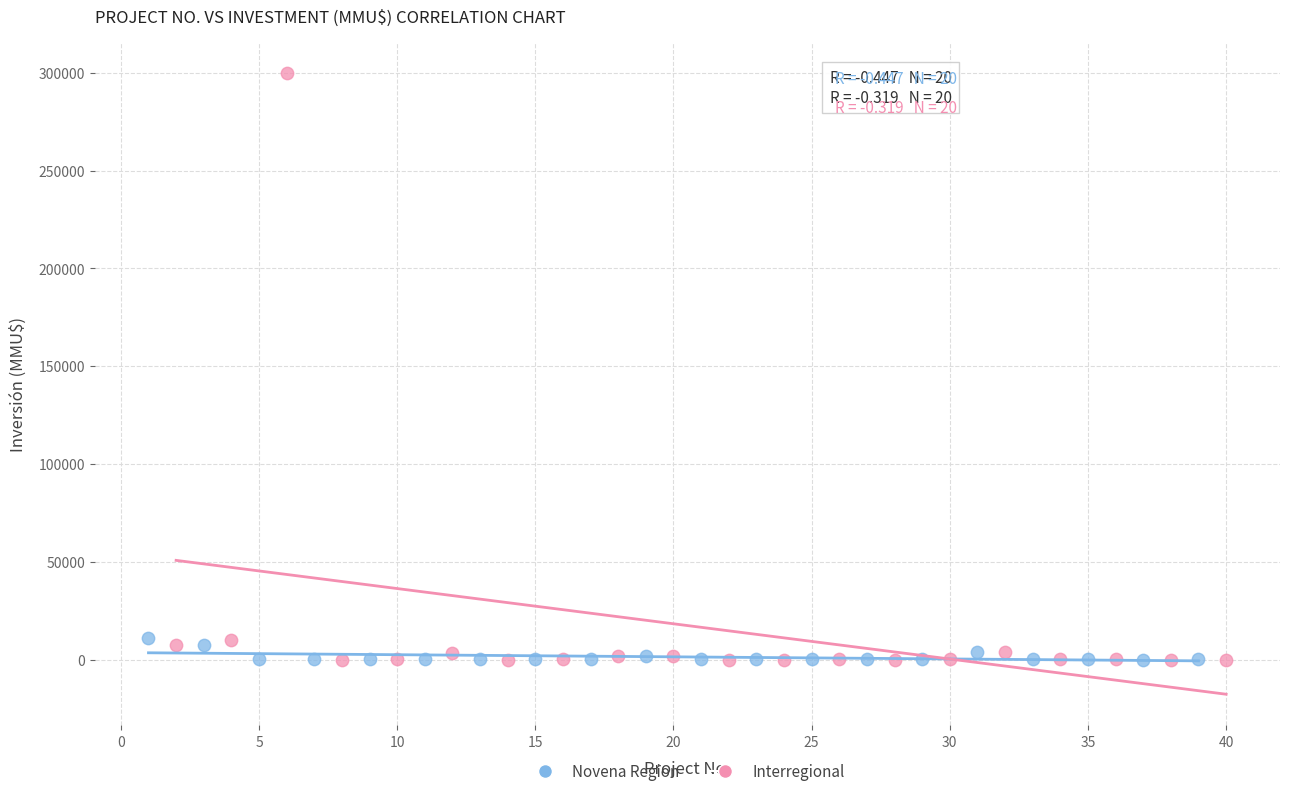

Which series reaches the maximum Y coordinate?

Interregional